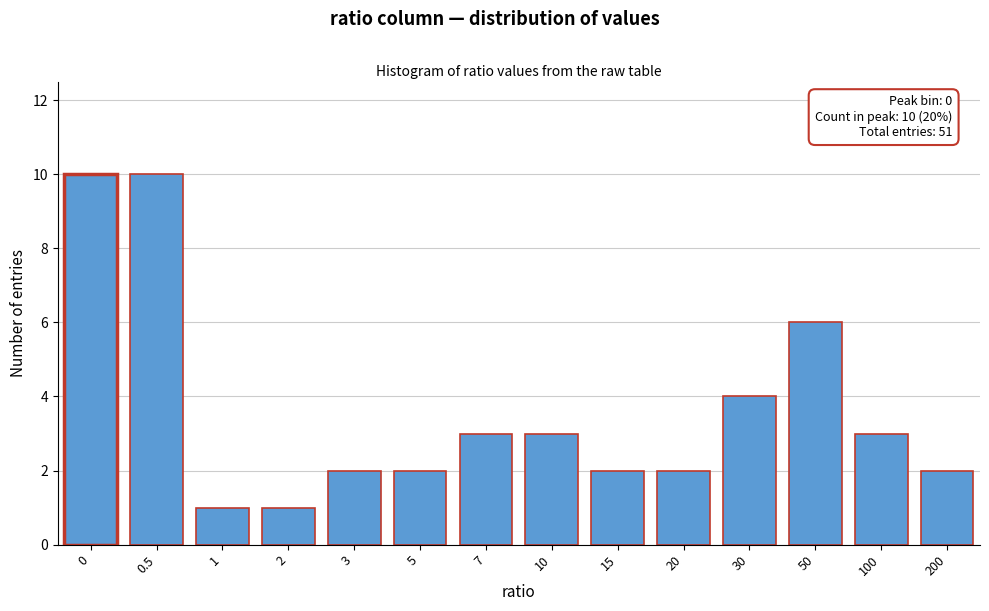

Reading left to right, list all the values displayed in this chart.

0=10	0.5=10	1=1	2=1	3=2	5=2	7=3	10=3	15=2	20=2	30=4	50=6	100=3	200=2